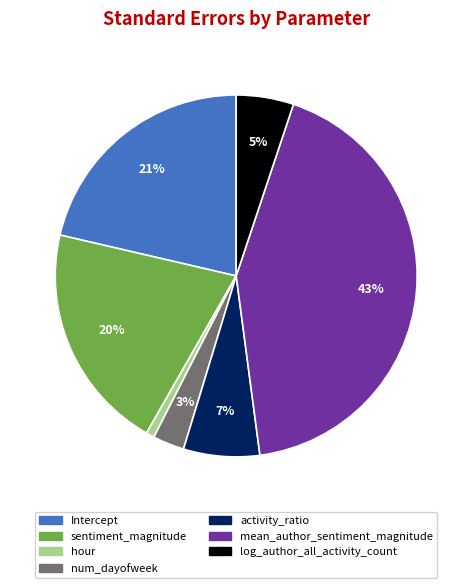

Is there any slice that represents more than half of the pie?

No